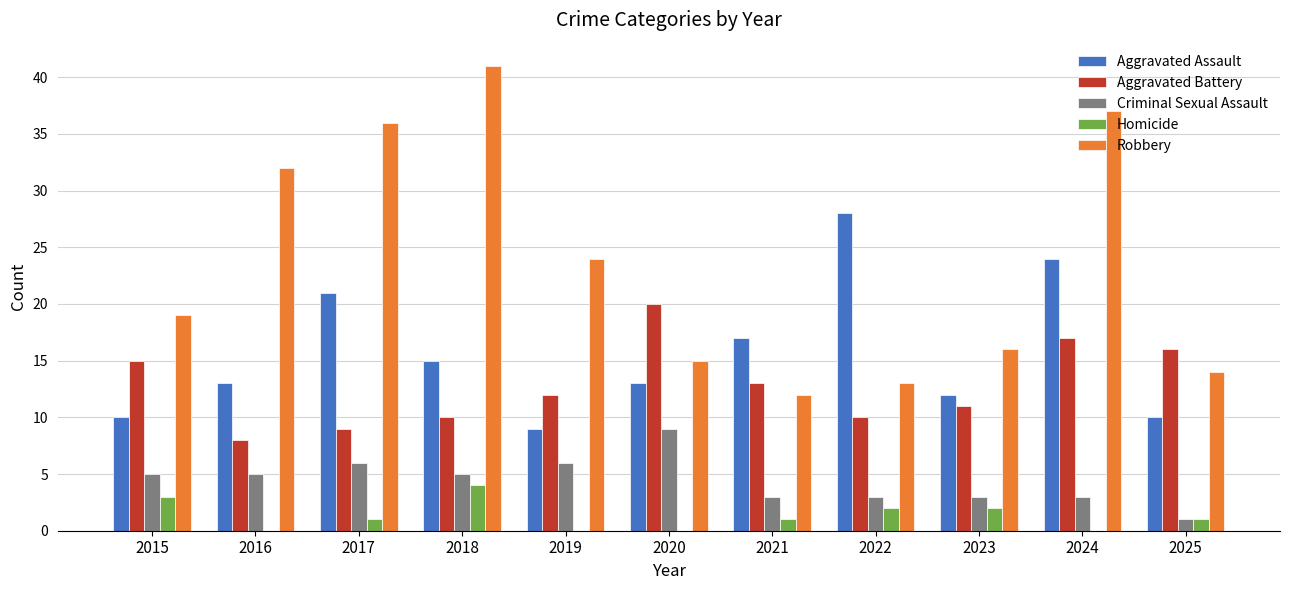

Count the number of categories in the chart.

11